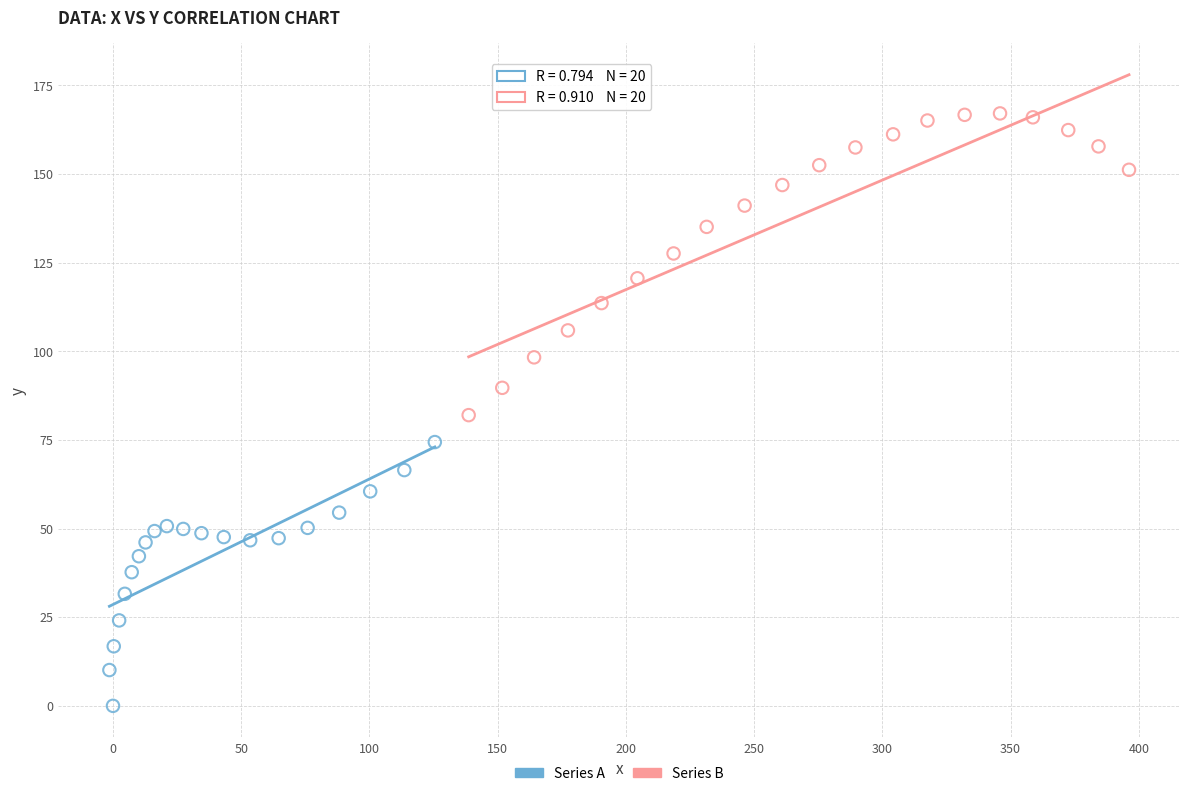

Which series contains the lowest Y value?

Series A